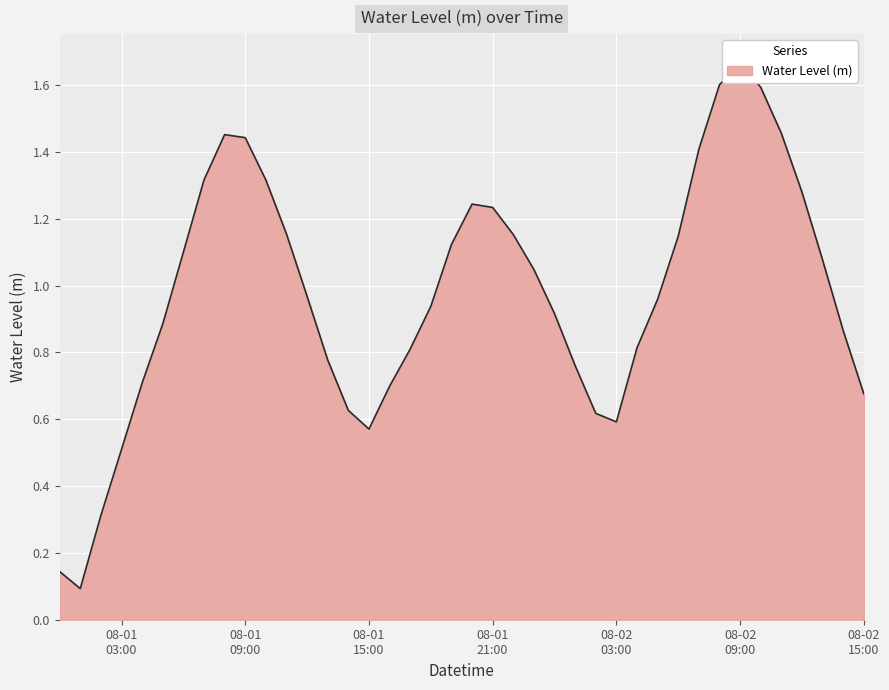

List the labels in order of value, largest first.

2024-08-02 09:00:00, 2024-08-02 08:00:00, 2024-08-02 10:00:00, 2024-08-02 11:00:00, 2024-08-01 08:00:00, 2024-08-01 09:00:00, 2024-08-02 07:00:00, 2024-08-01 10:00:00, 2024-08-01 07:00:00, 2024-08-02 12:00:00, 2024-08-01 20:00:00, 2024-08-01 21:00:00, 2024-08-01 11:00:00, 2024-08-01 22:00:00, 2024-08-02 06:00:00, 2024-08-01 19:00:00, 2024-08-01 06:00:00, 2024-08-02 13:00:00, 2024-08-01 23:00:00, 2024-08-01 12:00:00, 2024-08-02 05:00:00, 2024-08-01 18:00:00, 2024-08-02 00:00:00, 2024-08-01 05:00:00, 2024-08-02 14:00:00, 2024-08-02 04:00:00, 2024-08-01 17:00:00, 2024-08-01 13:00:00, 2024-08-02 01:00:00, 2024-08-01 04:00:00, 2024-08-01 16:00:00, 2024-08-02 15:00:00, 2024-08-01 14:00:00, 2024-08-02 02:00:00, 2024-08-02 03:00:00, 2024-08-01 15:00:00, 2024-08-01 03:00:00, 2024-08-01 02:00:00, 2024-08-01 00:00:00, 2024-08-01 01:00:00